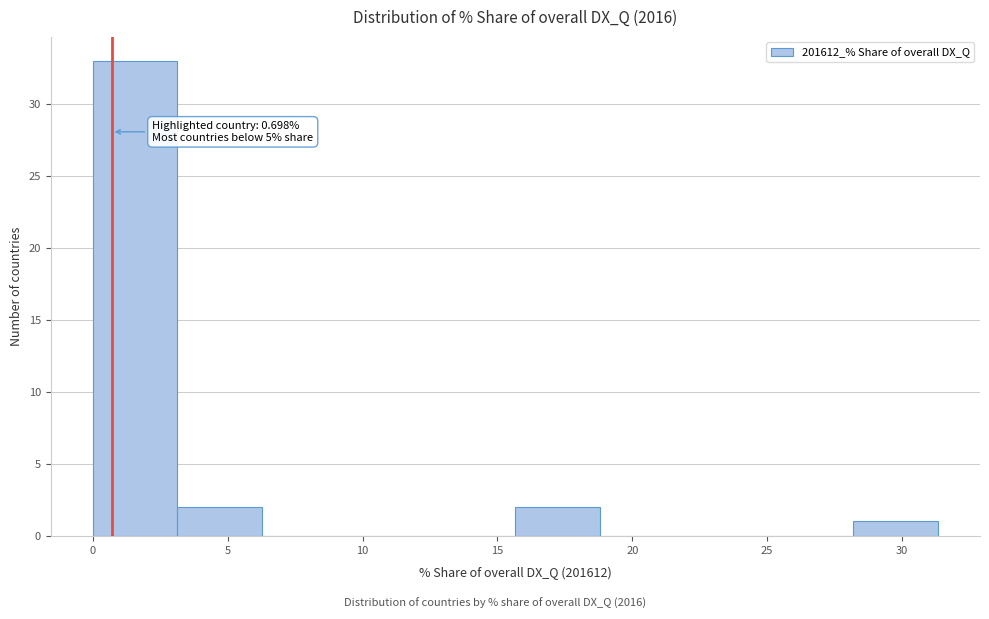

Over which range of the x-axis is the bar tallest?

0.0 to 3.0